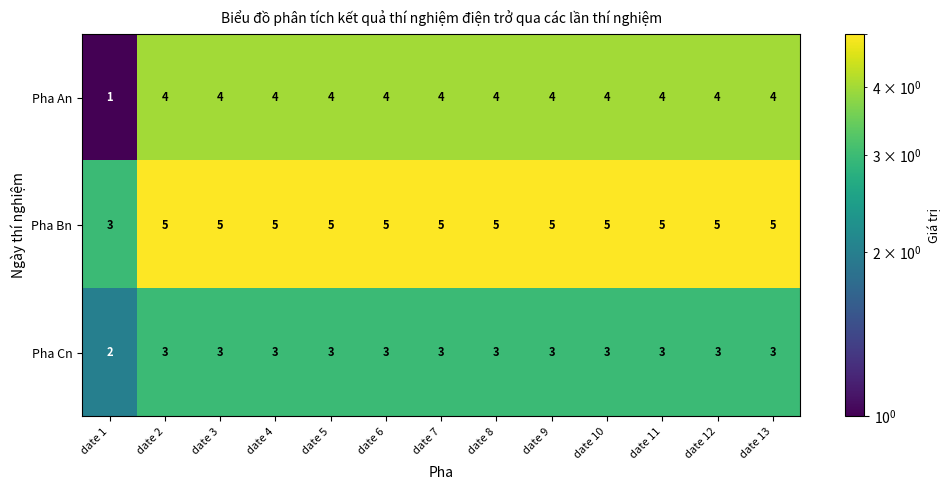

What is the sum of the Pha Bn values at date 2 and date 9?

10